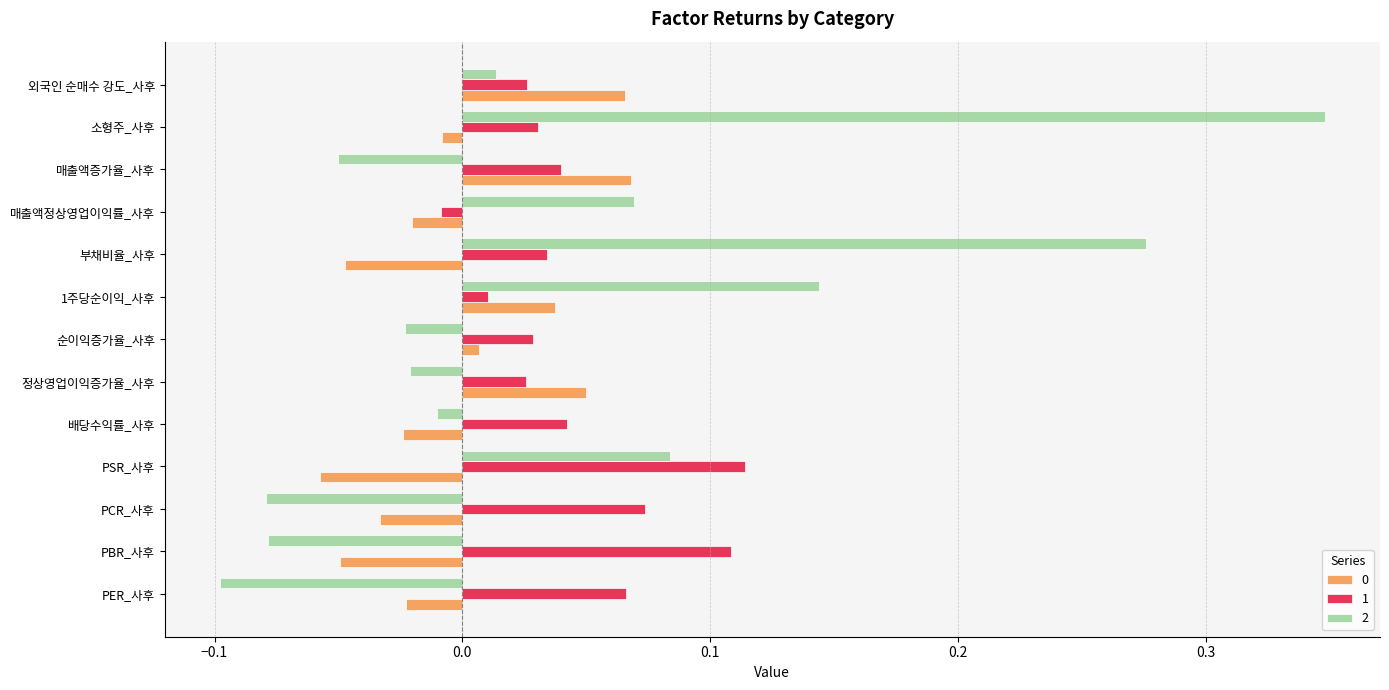

Which label corresponds to the smallest value in the chart?

PER_사후